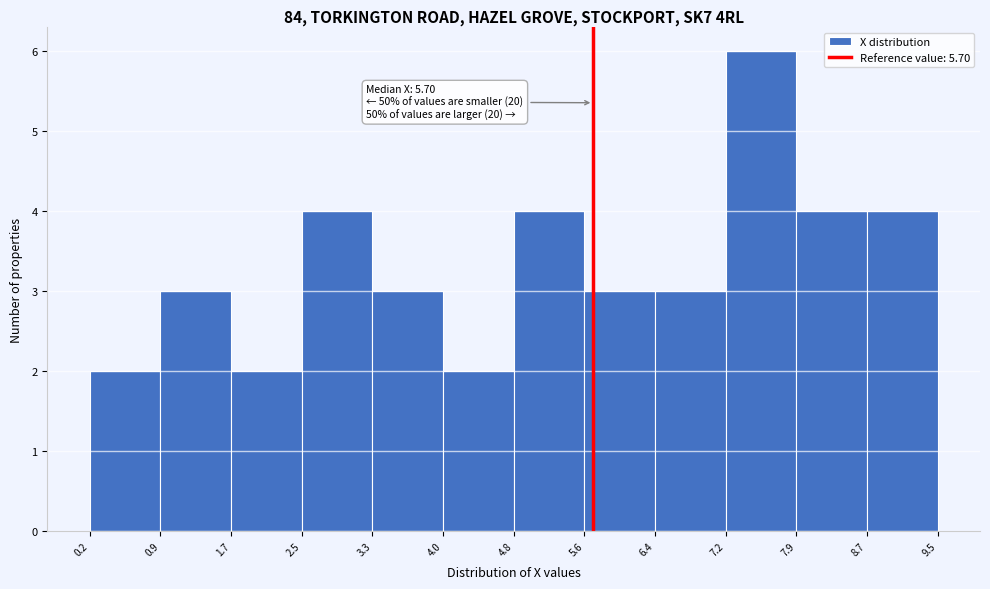

Which range on the x-axis has the tallest bar?

7.2 to 7.9